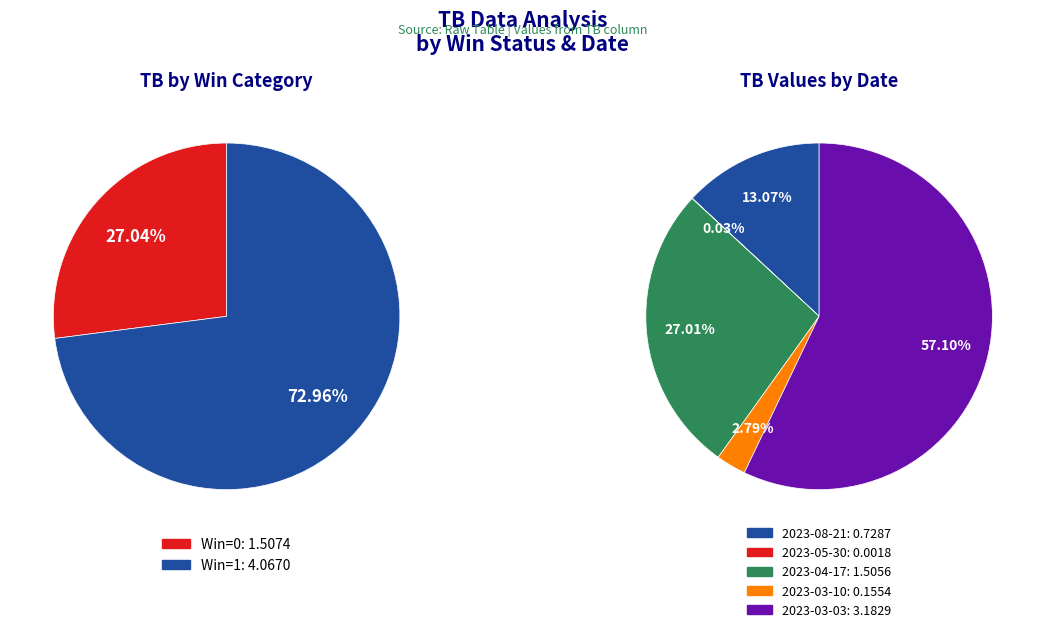

To the nearest percent, what portion does 2023-03-03 represent?

57%